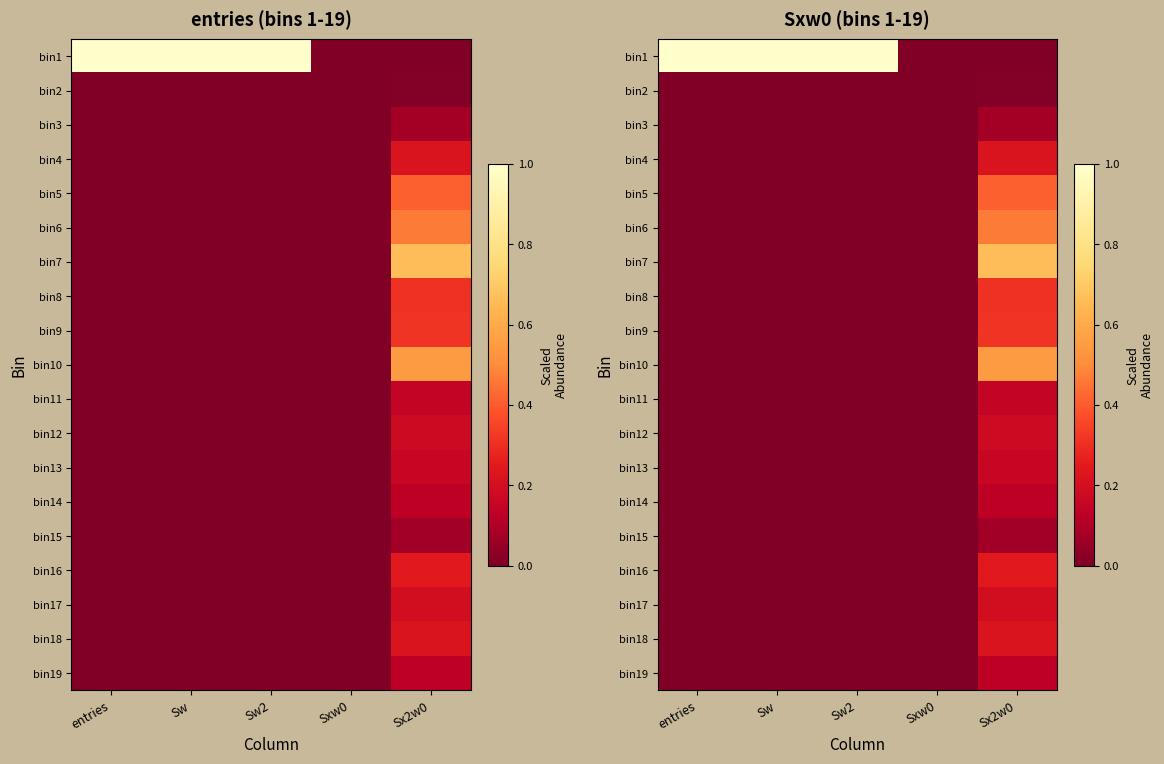

What is the total value across all series at Sw?

1.0